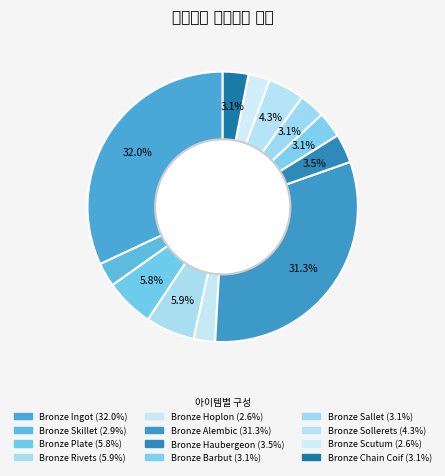

Which category has the smallest portion of the pie?

Bronze Hoplon